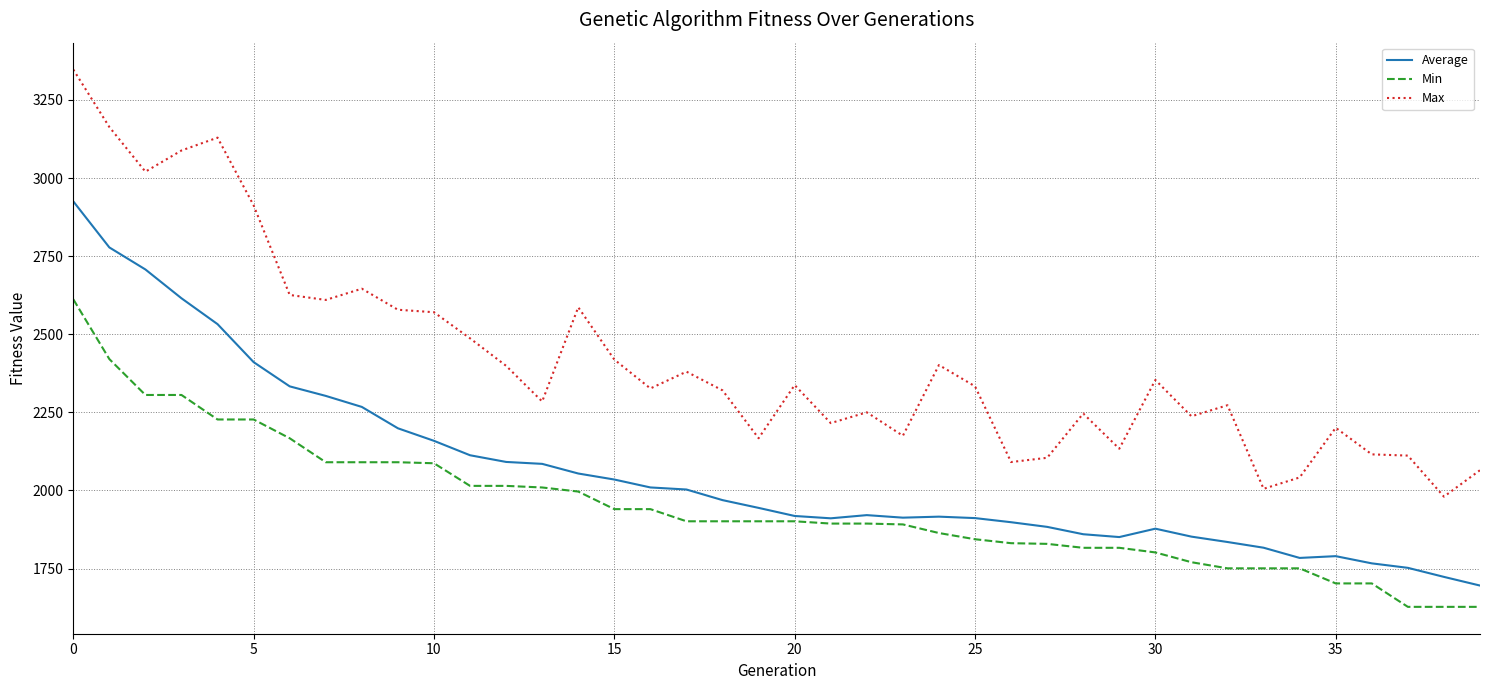

At how many categories does at least one series exceed 3276?

1